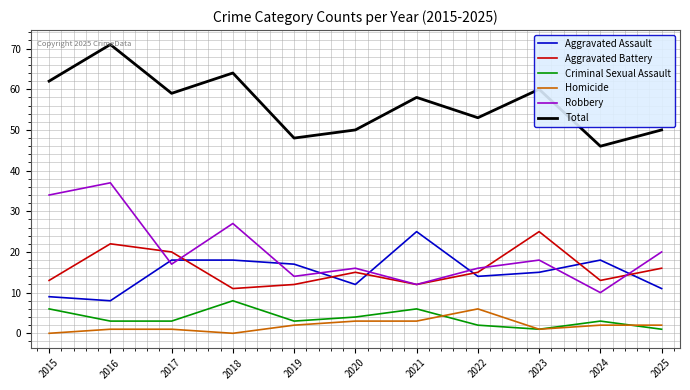

Which series has the largest total across all categories?

Total